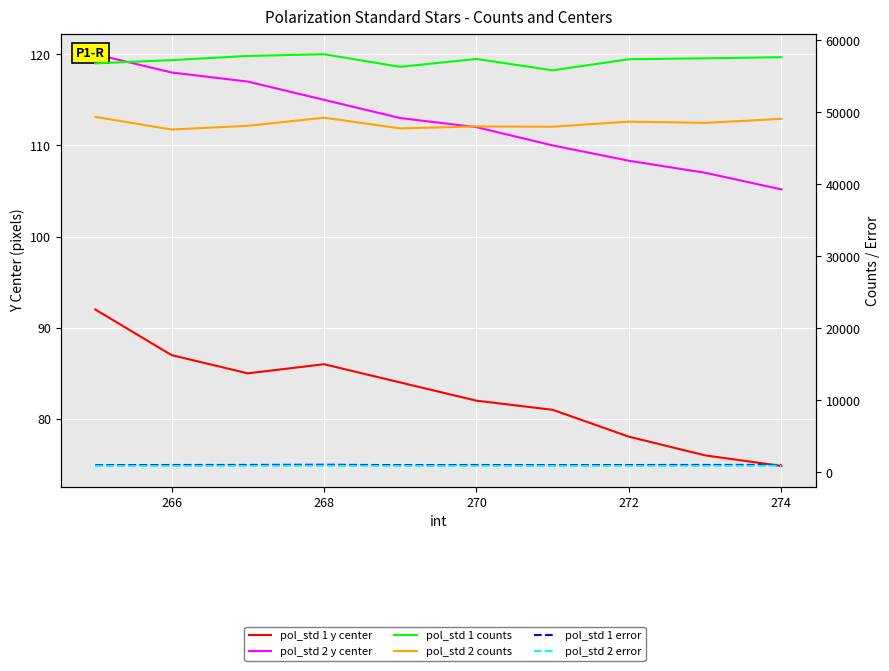

Which series changed the most between 268 and 9?

pol_std 2 counts